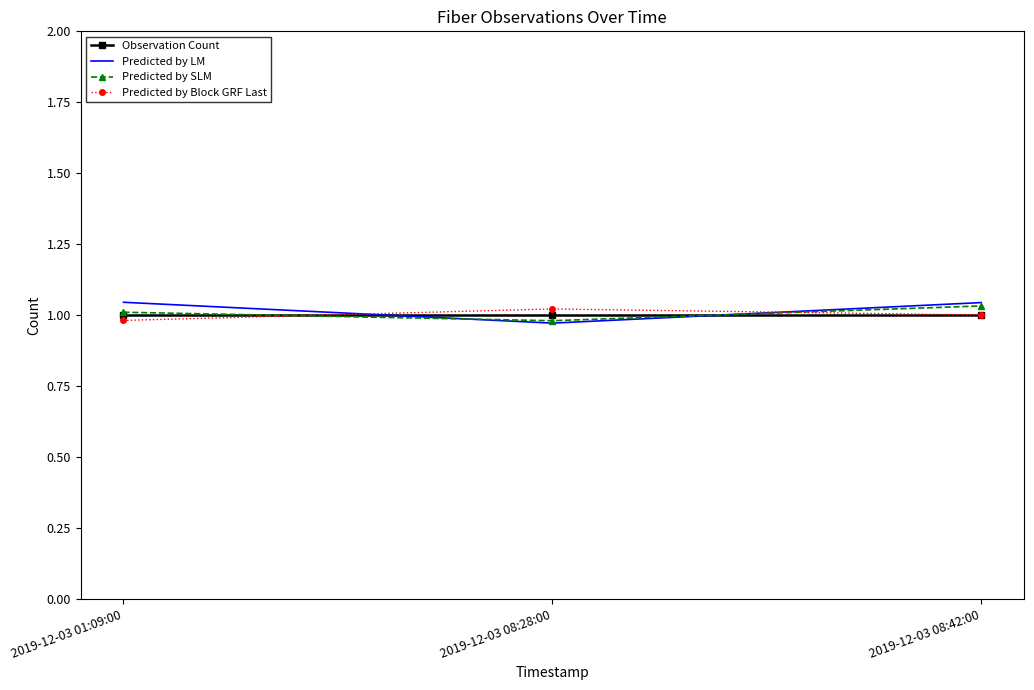

Is this an area chart (filled region under the line)?

No